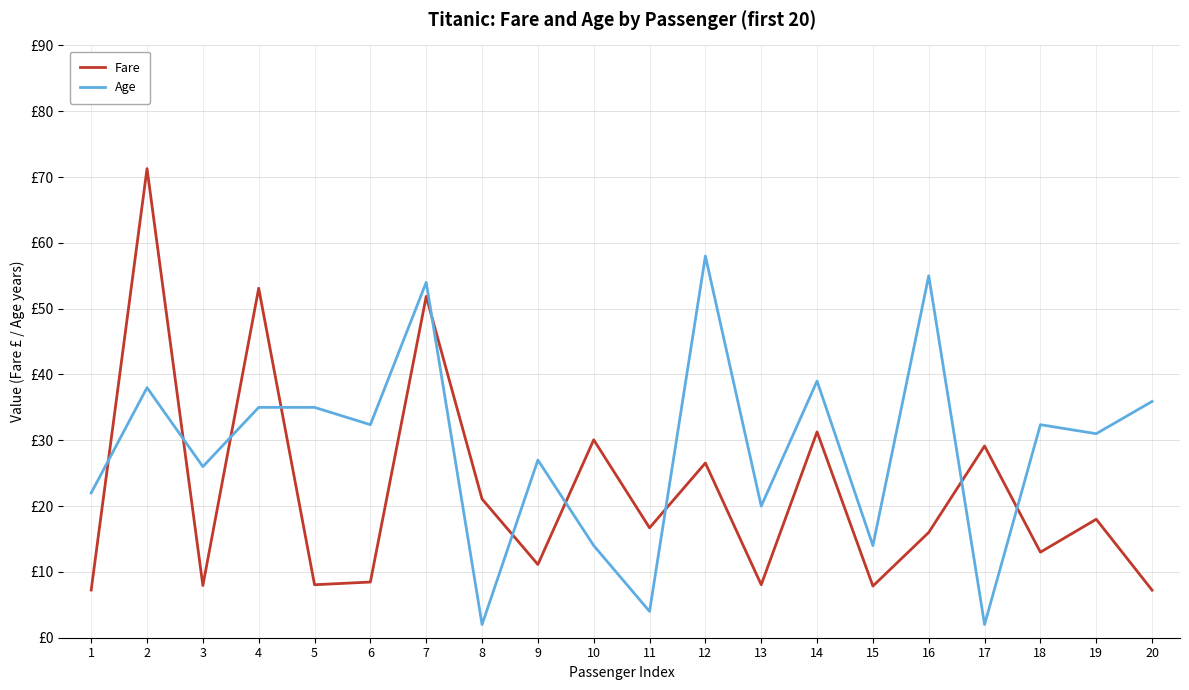

Is it true that Age equals 51.8 at 19?

False